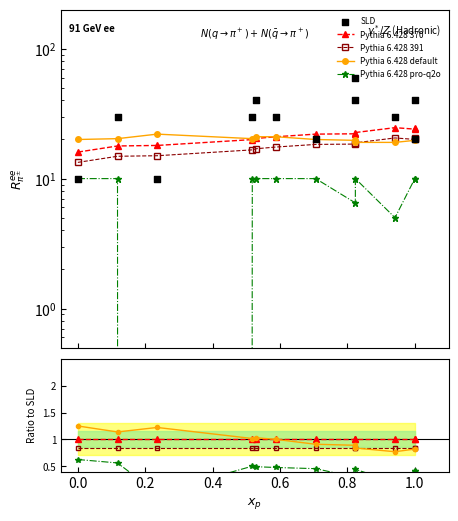

What are all the series names shown in the legend?

Pythia 6.428 370, Pythia 6.428 391, Pythia 6.428 default, Pythia 6.428 pro-q2o, SLD